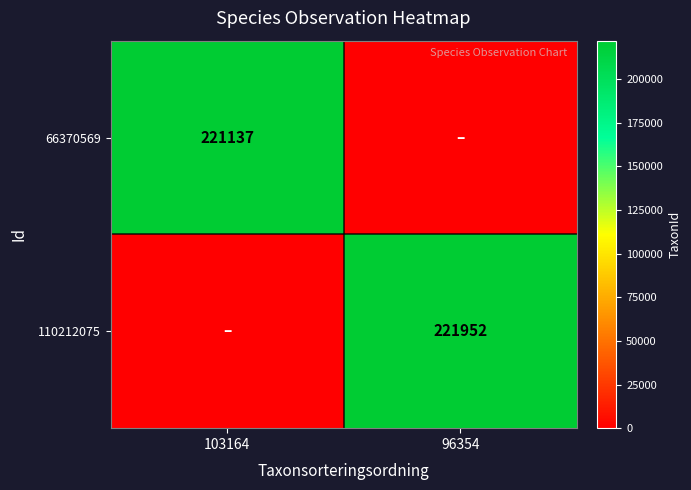

Is the value of 66370569 at 103164 greater than the value of 110212075 at 96354?

No